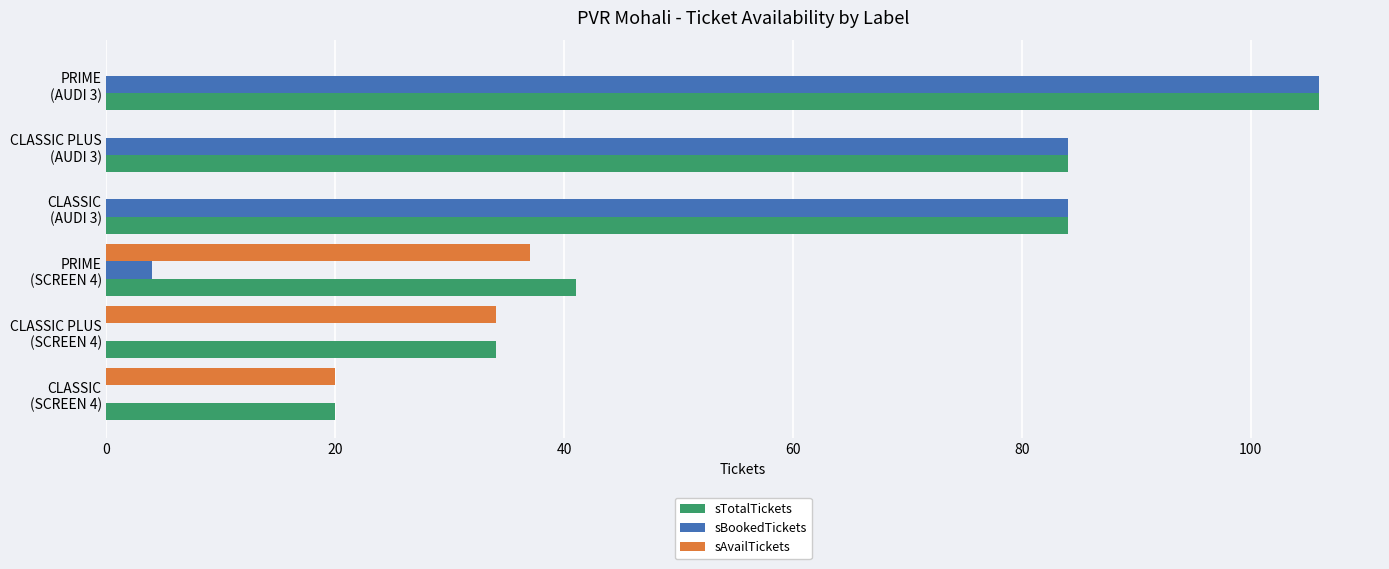

What is the maximum value shown in the chart?

106